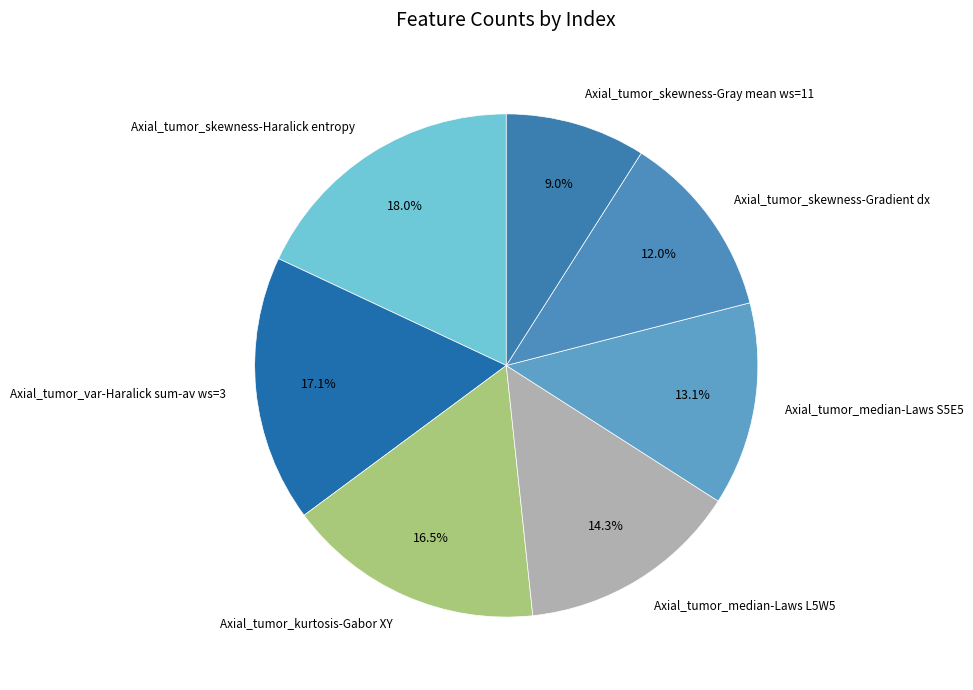

How many slices are in this pie chart?

7